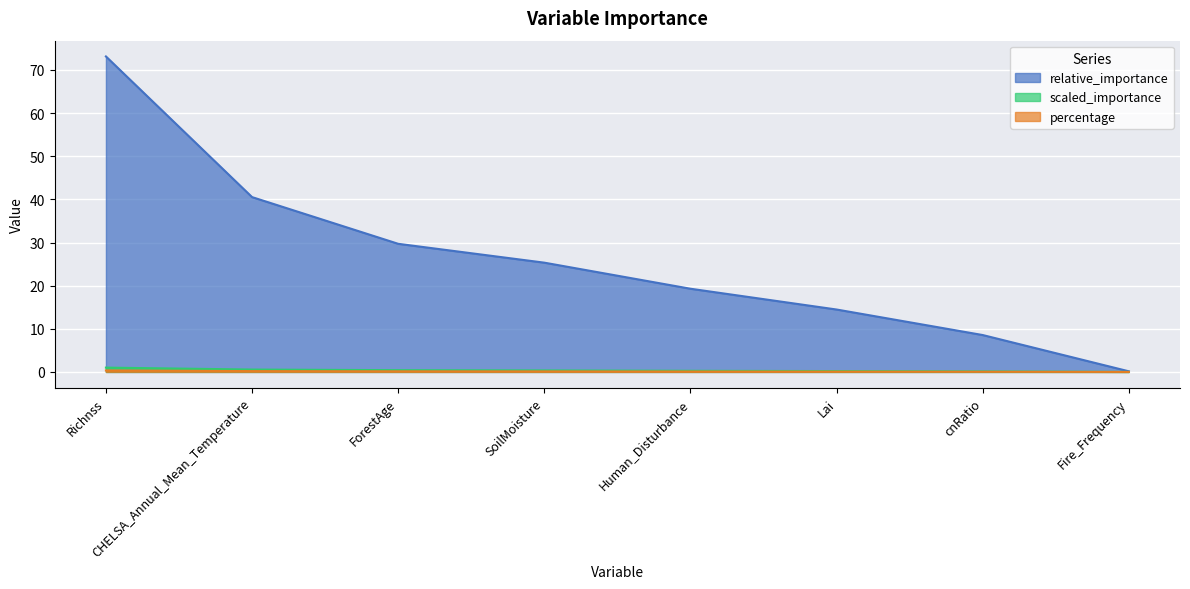

Where is scaled_importance nearest to the value 0?

Fire_Frequency